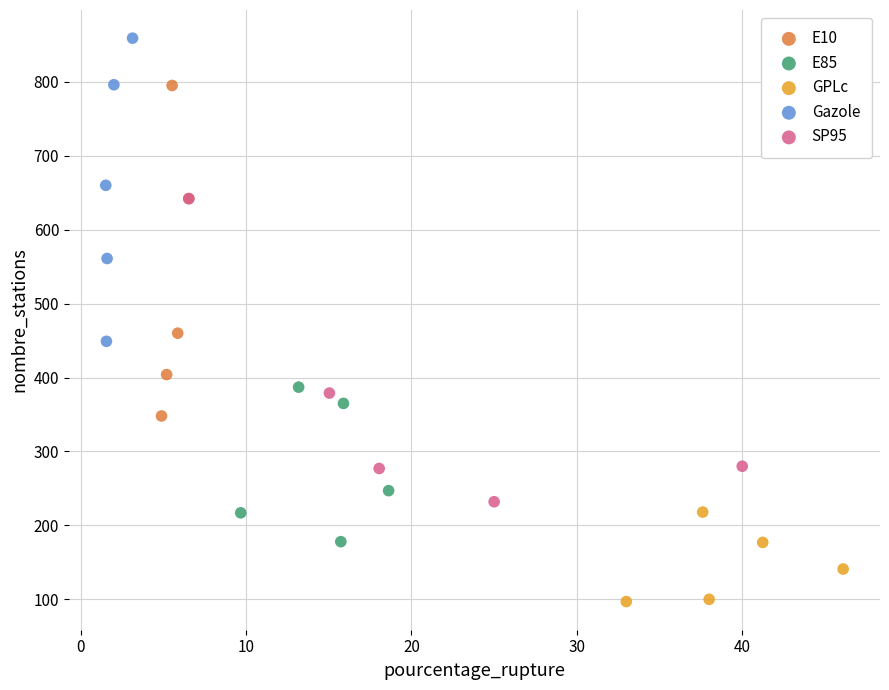

What are all the series names shown in the legend?

E10, E85, GPLc, Gazole, SP95